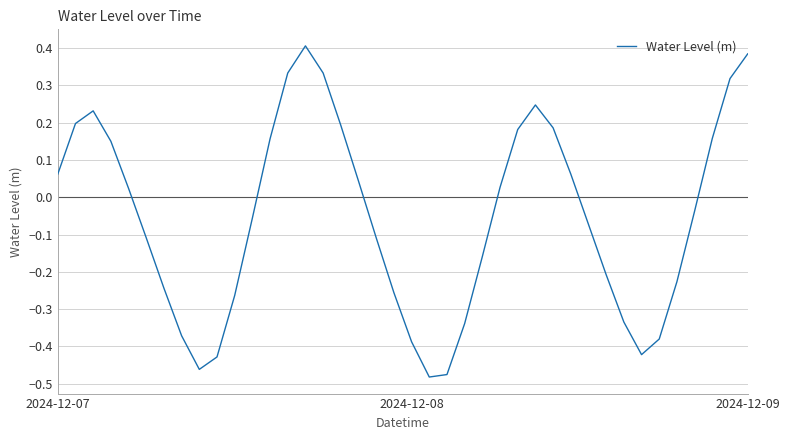

What is the difference between the maximum and minimum values?

0.9